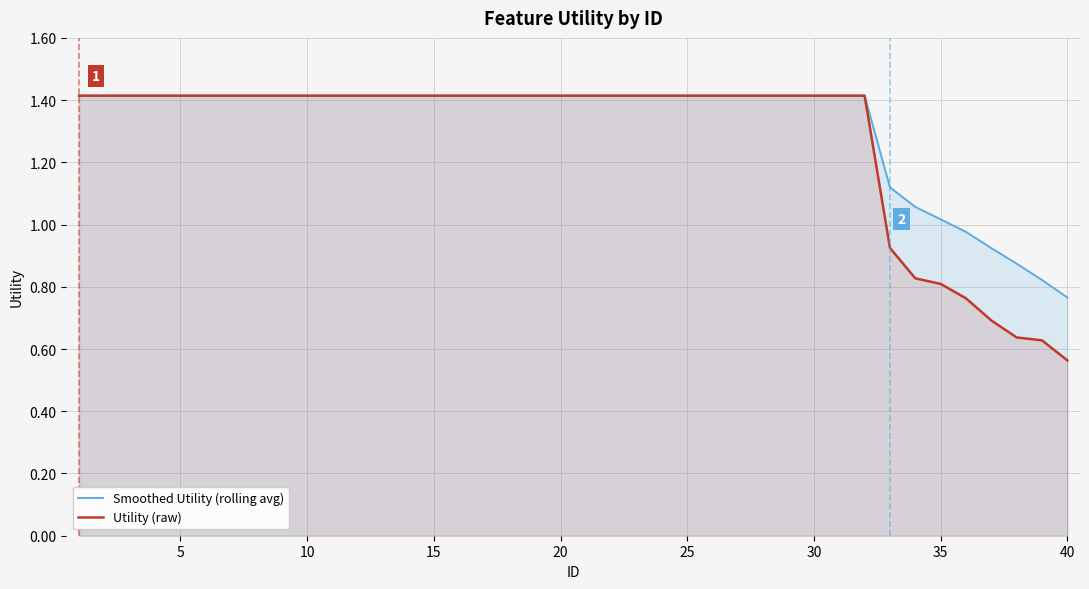

Reading left to right, list all the values displayed in this chart.

Smoothed Utility (rolling avg): 1.4	1.4	1.4	1.4	1.4	1.4	1.4	1.4	1.4	1.4	1.4	1.4	1.4	1.4	1.4	1.4	1.4	1.4	1.4	1.4	1.4	1.4	1.4	1.4	1.4	1.4	1.4	1.4	1.4	1.4	1.4	1.4	1.1	1.1	1.0	1.0	0.9	0.9	0.8	0.8
Utility (raw): 1.4	1.4	1.4	1.4	1.4	1.4	1.4	1.4	1.4	1.4	1.4	1.4	1.4	1.4	1.4	1.4	1.4	1.4	1.4	1.4	1.4	1.4	1.4	1.4	1.4	1.4	1.4	1.4	1.4	1.4	1.4	1.4	0.9	0.8	0.8	0.8	0.7	0.6	0.6	0.6